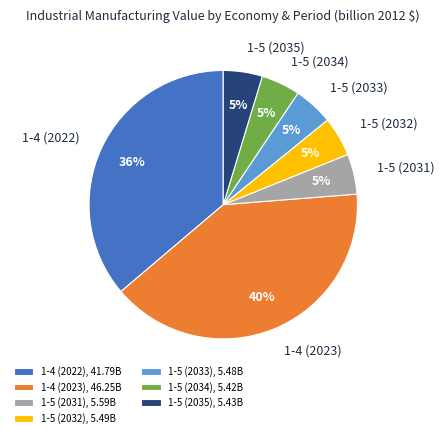

Is there a majority slice in this chart?

No